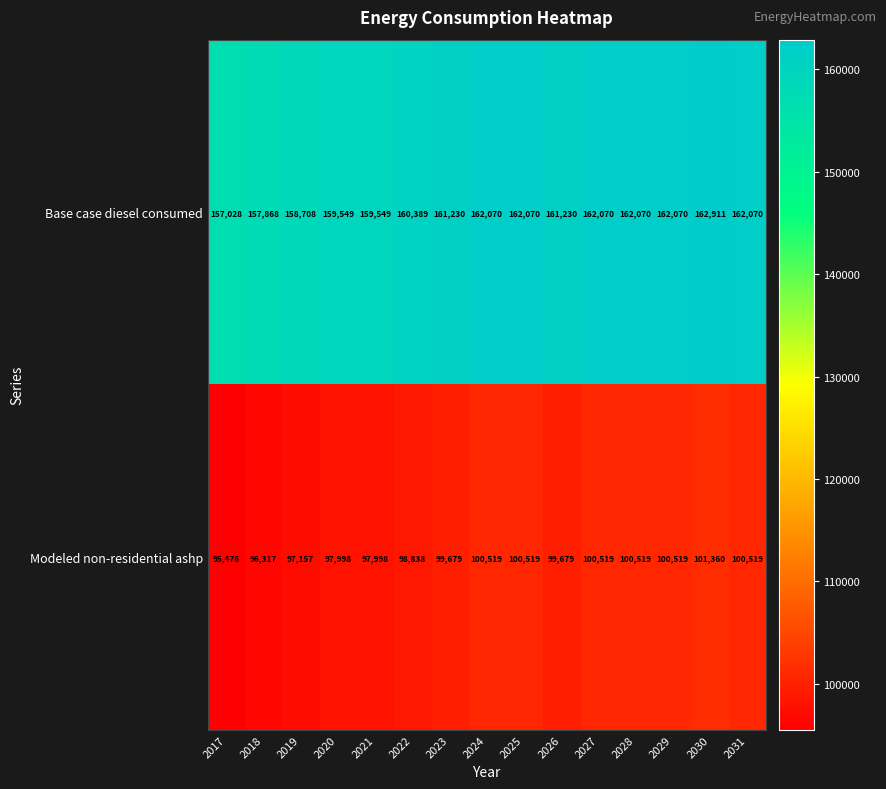

Count the number of data series in this chart.

2